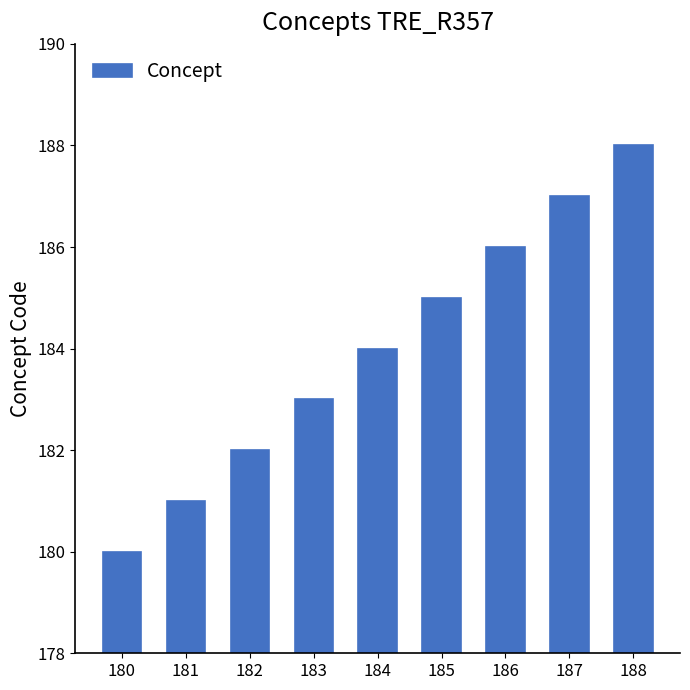

What is the change in value from 181 to 182?

+1